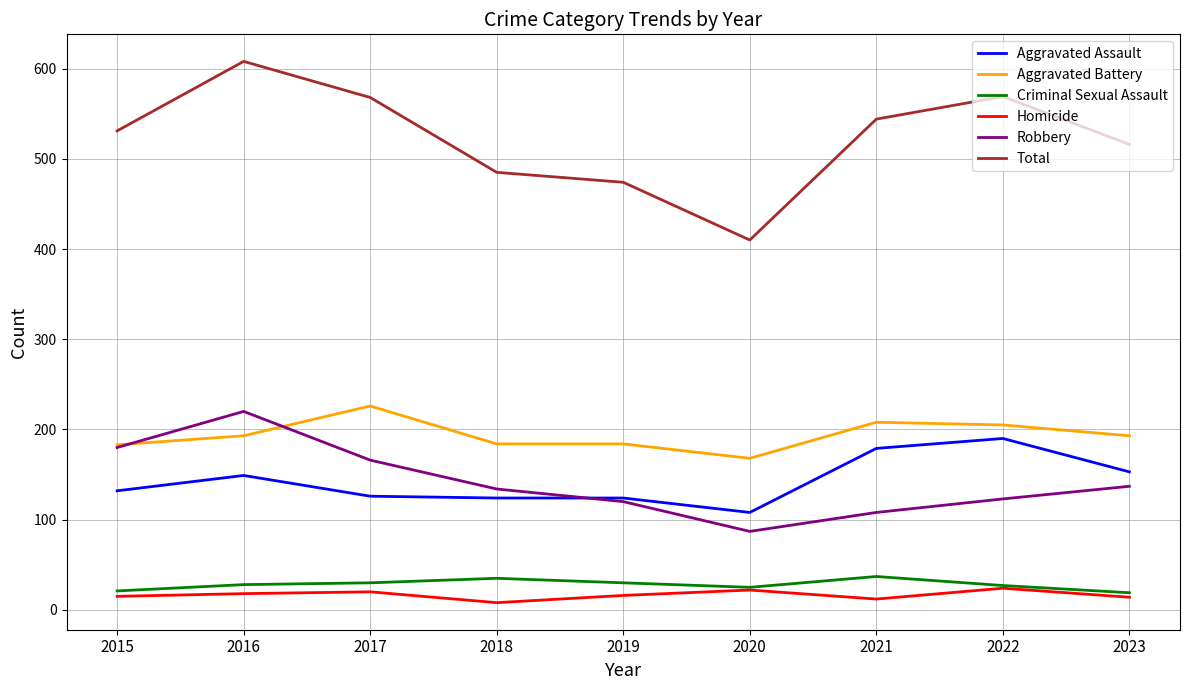

Which series has the largest range (max minus min)?

Total